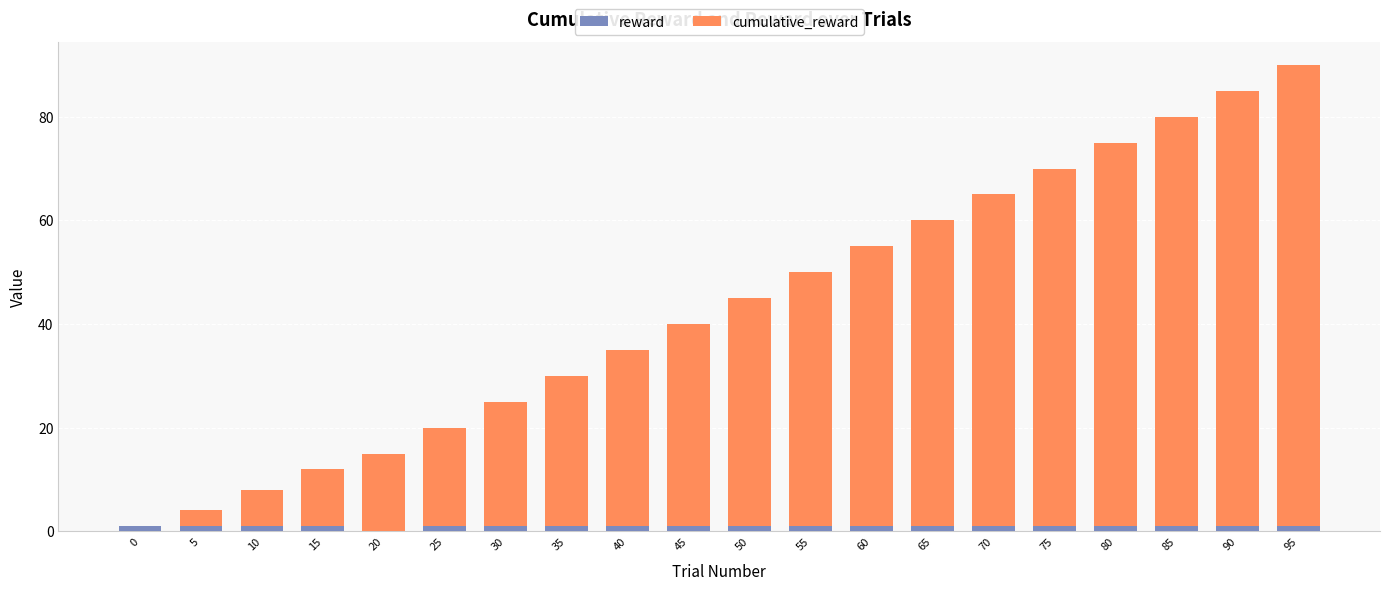

At which category is the sum across all series the highest?

95